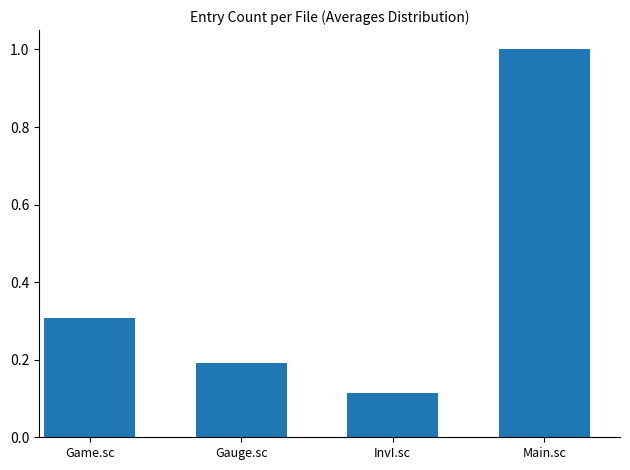

What is the change in value from Game.sc to InvI.sc?

-0.2